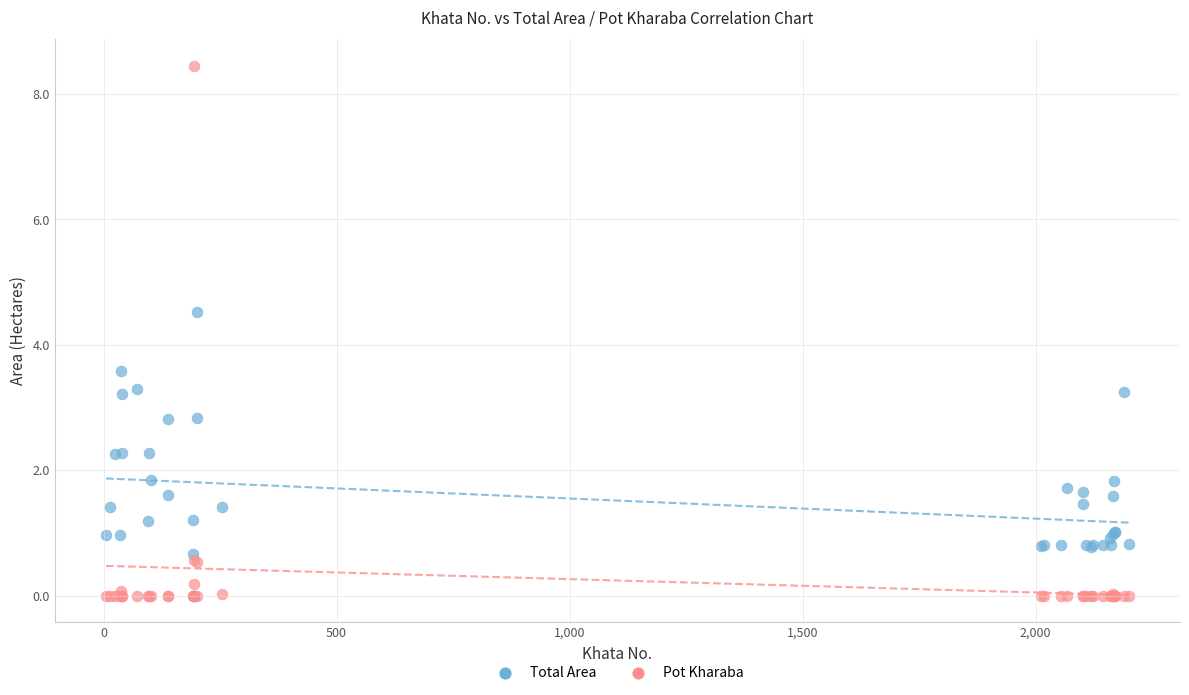

Which series has the widest spread of Y values?

Pot Kharaba